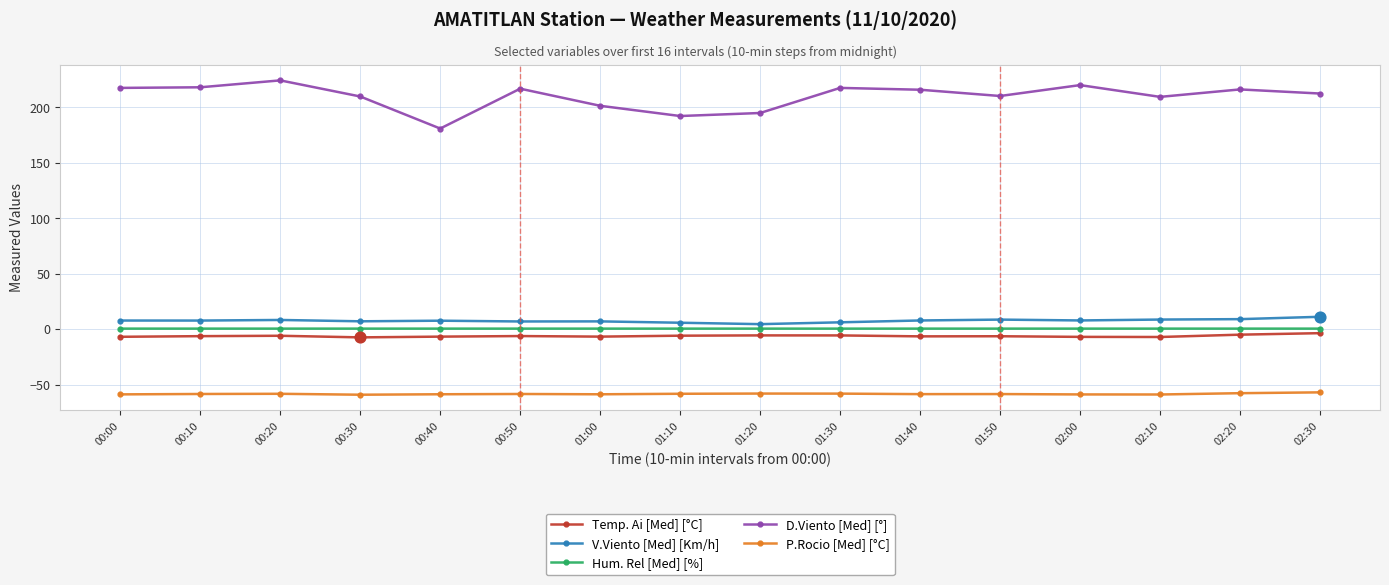

Which series has the widest spread of values?

D.Viento [Med] [°]